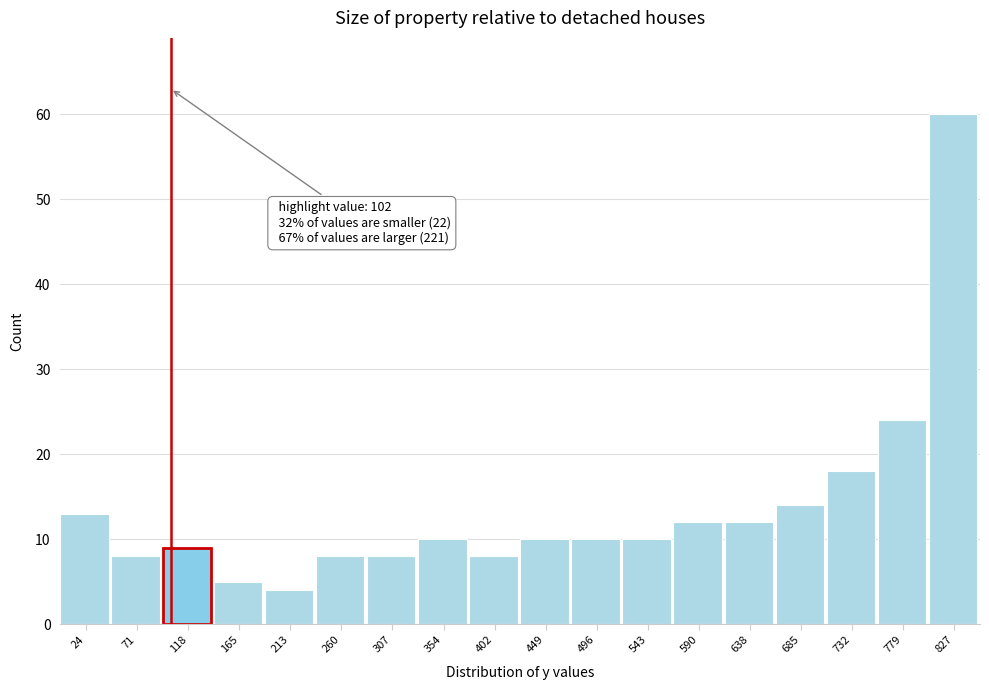

Over which range of the x-axis is the bar tallest?

805 to 850